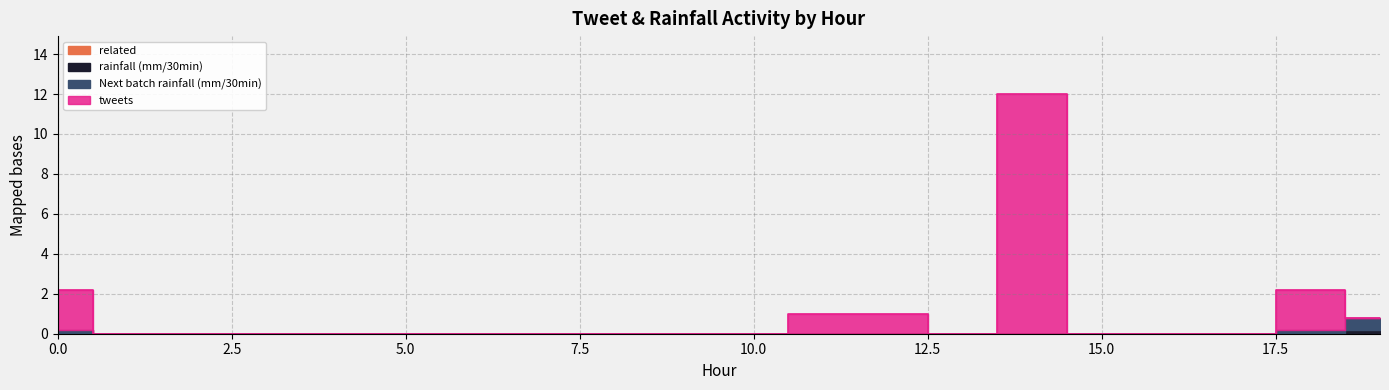

True or false: Next batch rainfall (mm/30min) has more than 2 points higher than both neighbors.

False